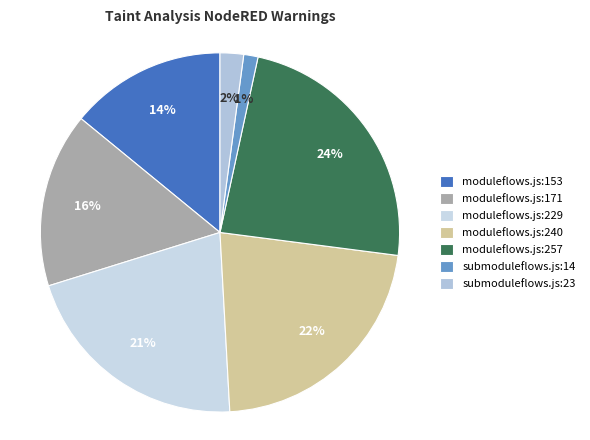

To the nearest percent, what percentage of the pie is moduleflows.js:229?

21%